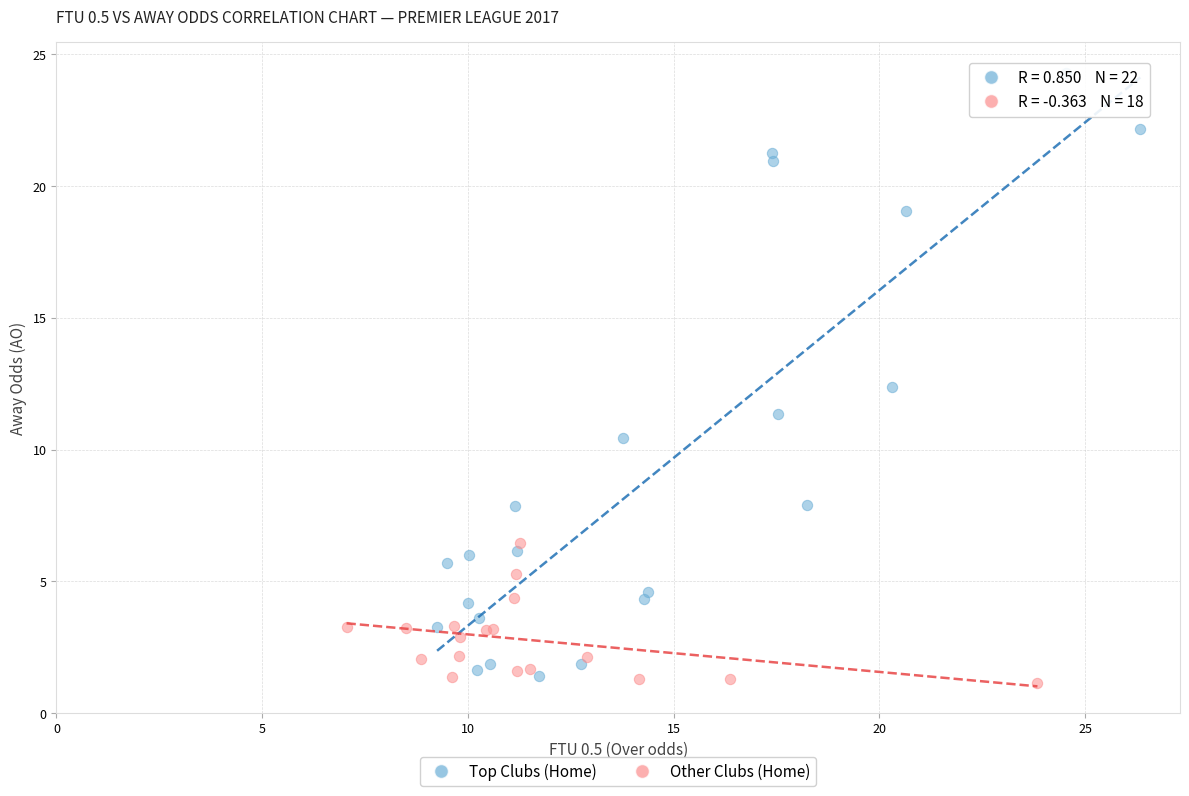

Which series reaches the maximum Y coordinate?

Top Clubs (Home)